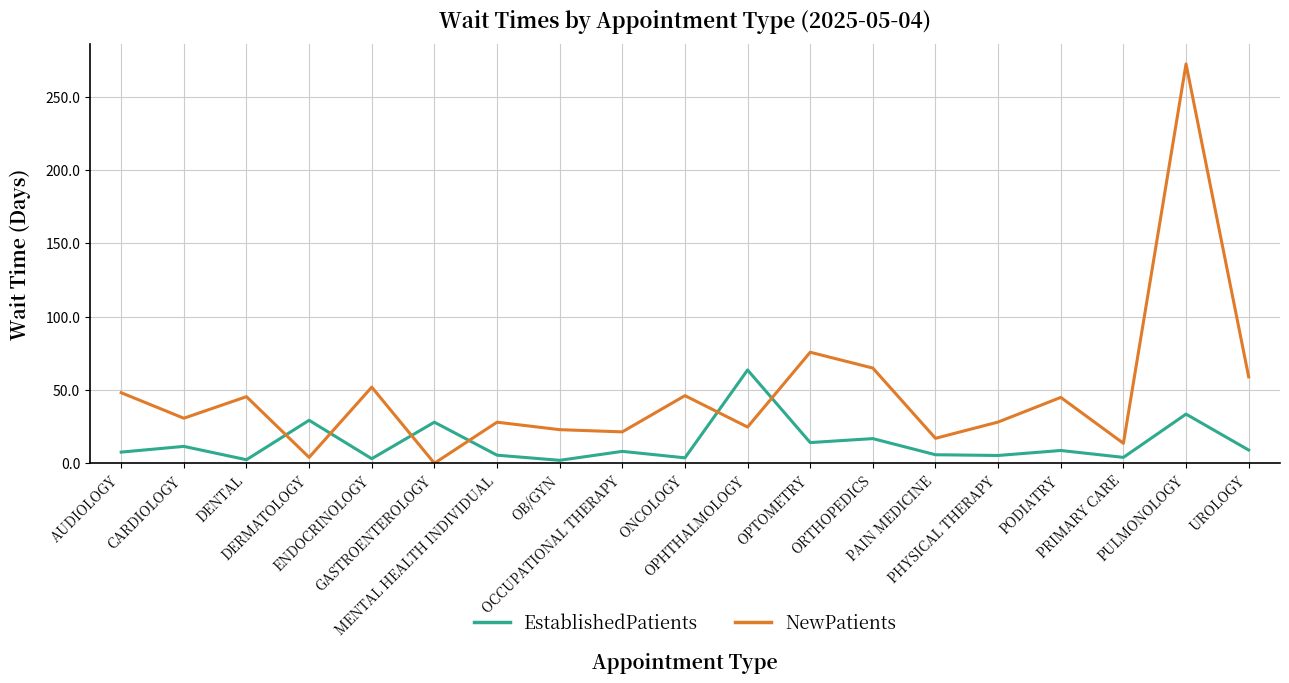

At which label does NewPatients first exceed 30?

AUDIOLOGY